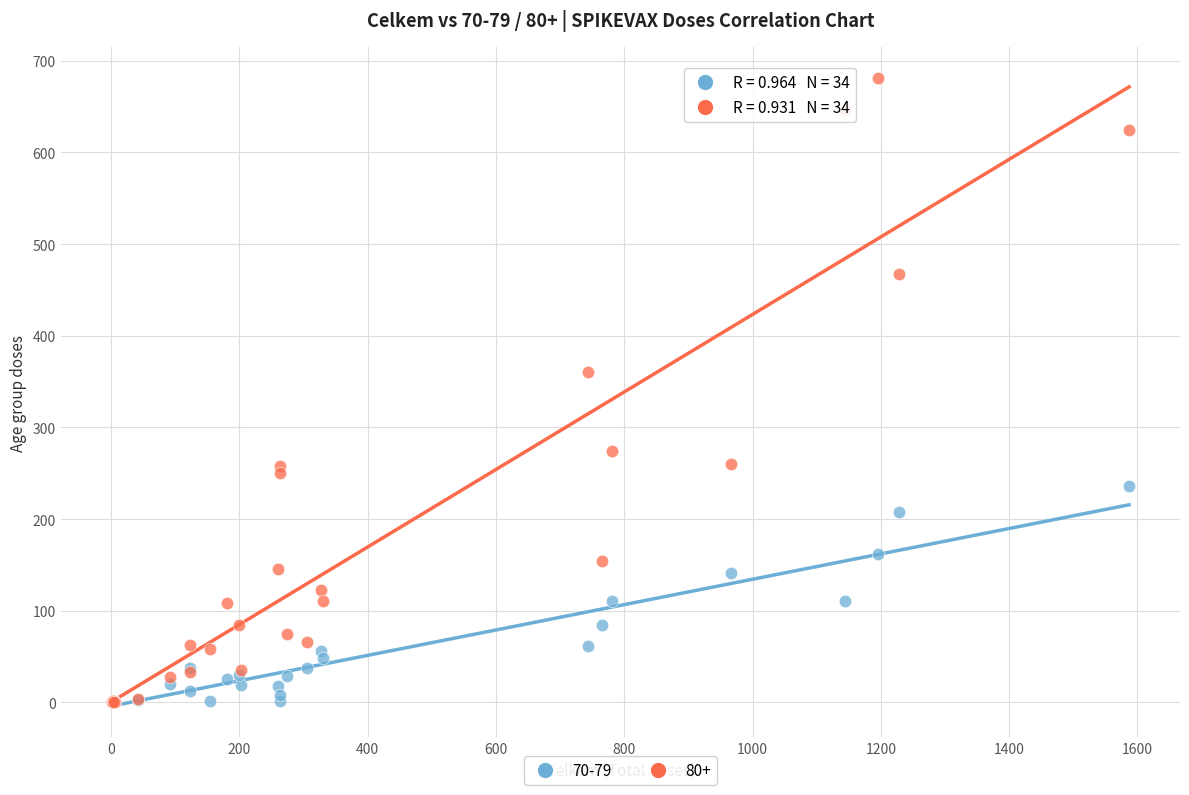

Across all series, what Y value is closest to 340?

361